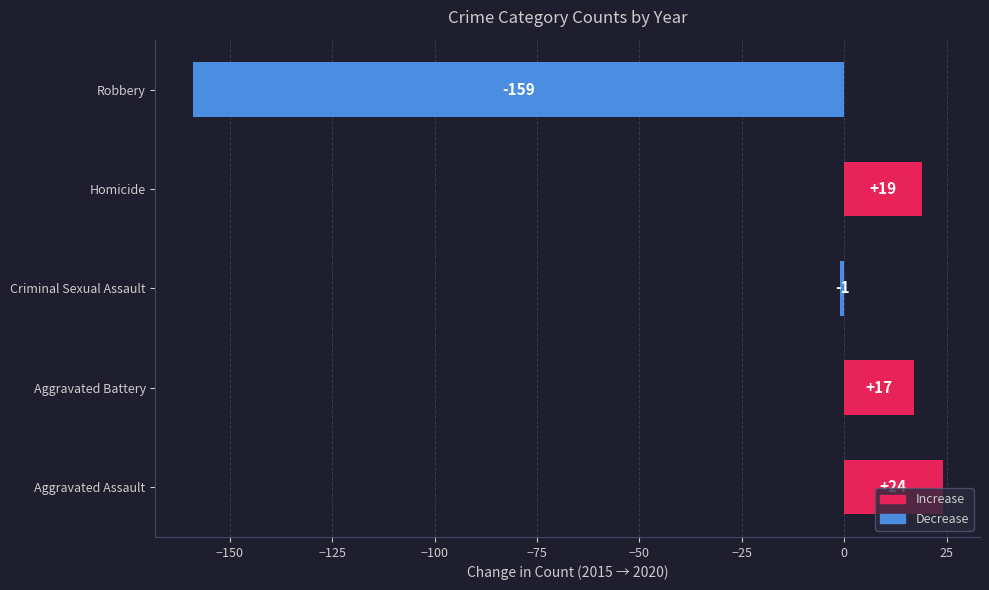

Which has a higher value, Criminal Sexual Assault or Robbery?

Criminal Sexual Assault